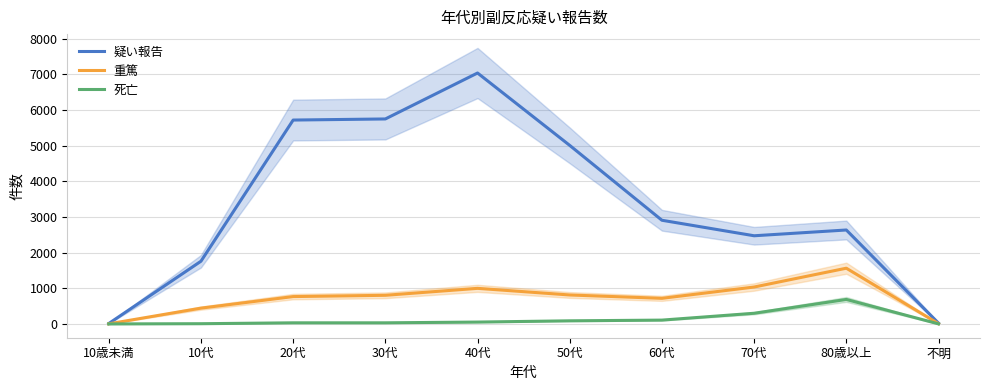

What is the difference between the maximum and second lowest values in the 疑い報告 series?

7018